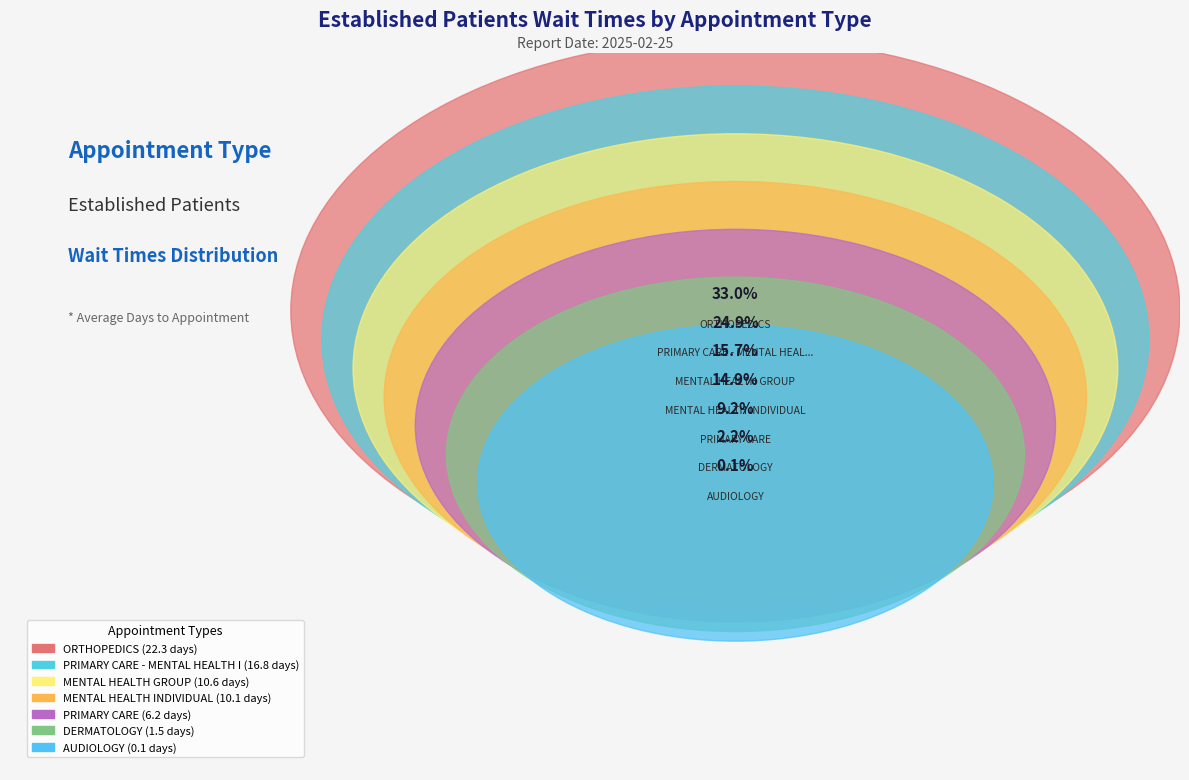

Count the number of slices in the pie.

7